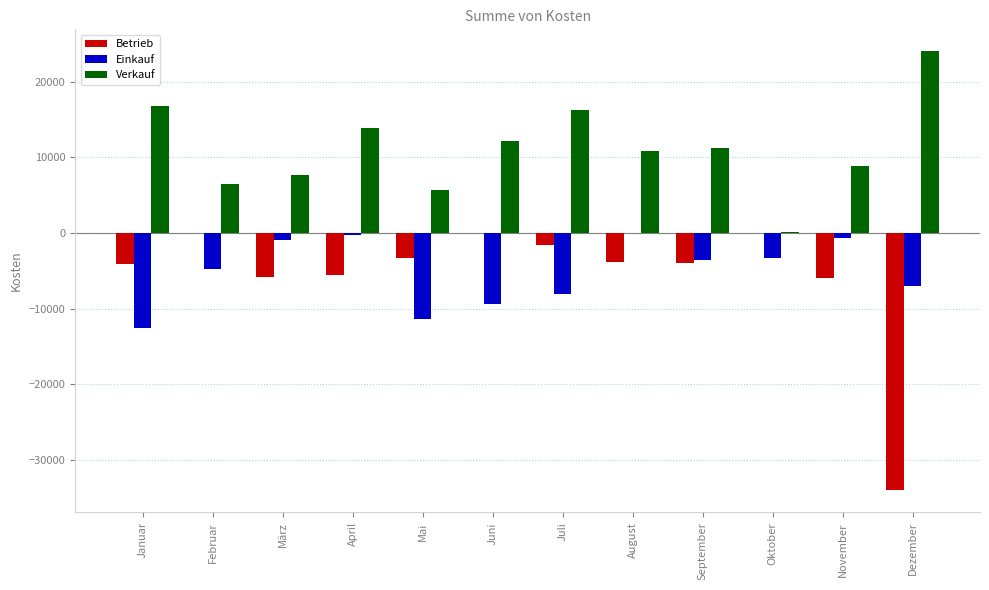

How many groups of bars are there?

12